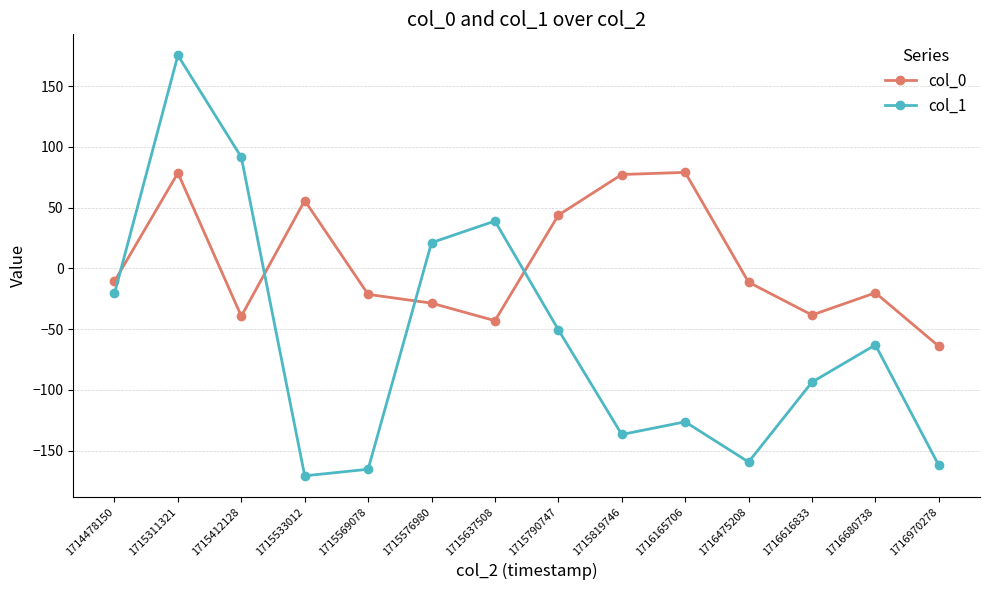

Which series ends up on top after the final intersection of col_0 and col_1?

col_0